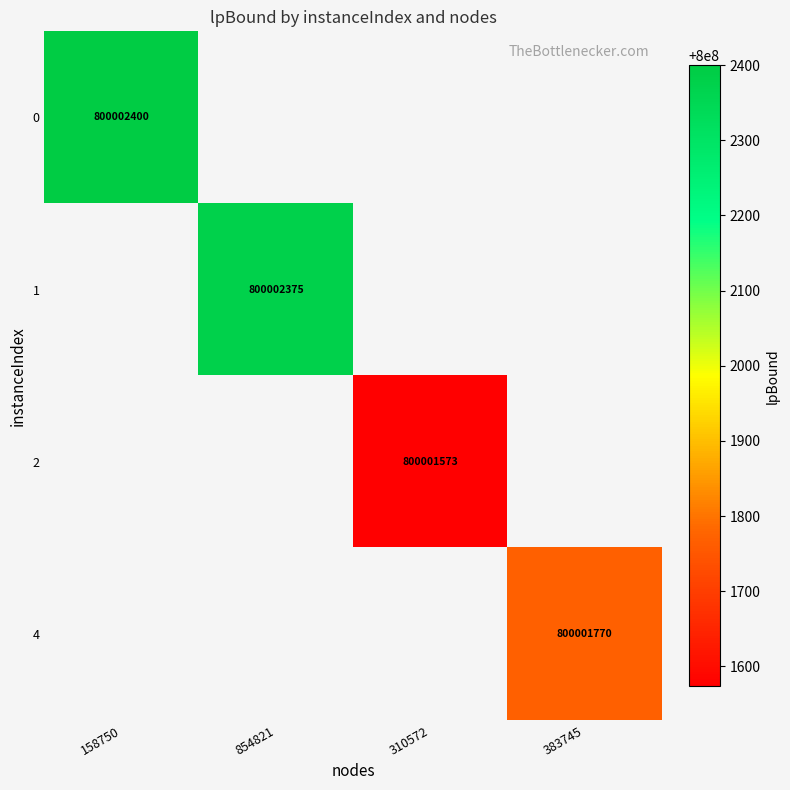

The value of 4 at 383745 is 1078854324. True or false?

False